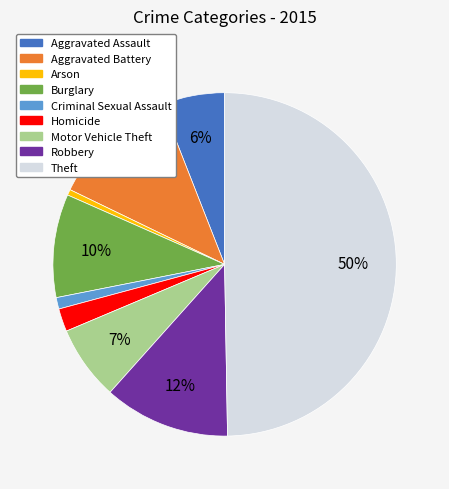

Which has a higher value, Robbery or Burglary?

Robbery